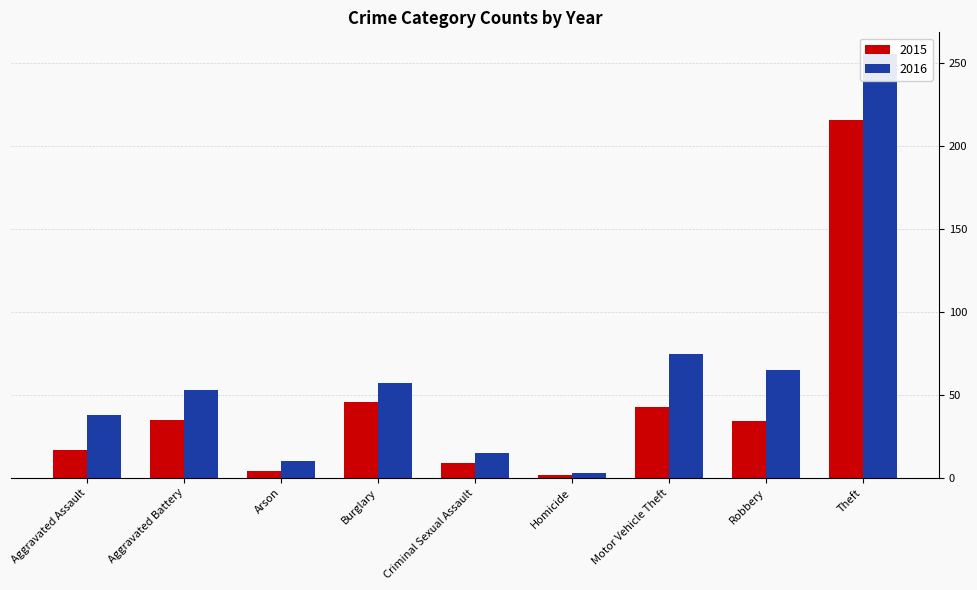

At which label is 2015 closest to 109?

Burglary